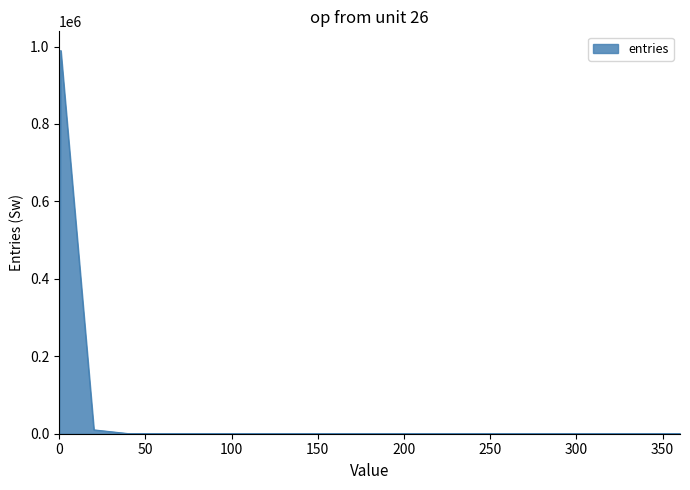

What is the greatest value displayed?

989790